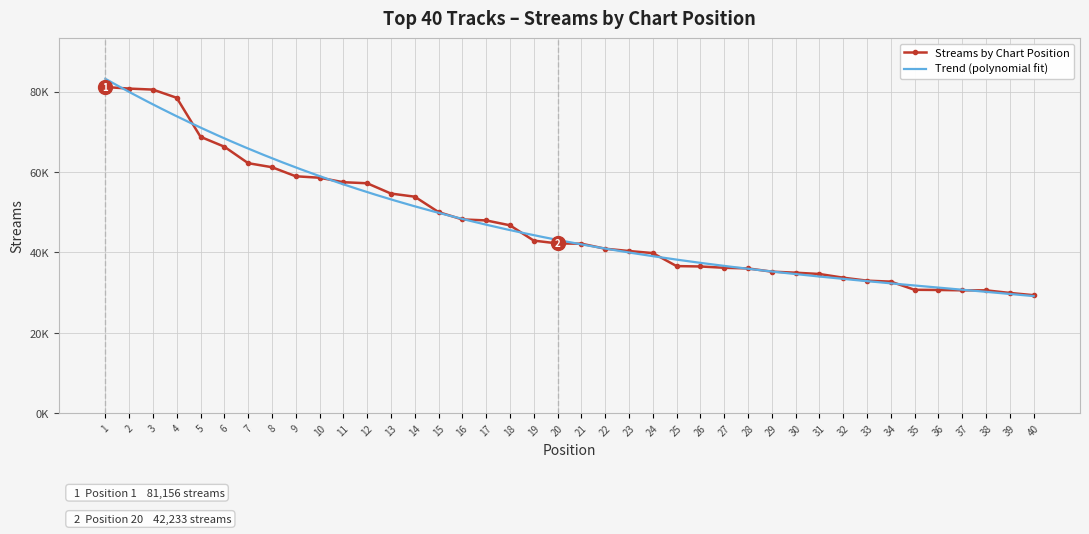

Reading right to left, extract all data points from this chart.

40=29361	39=29919	38=30568	37=30570	36=30659	35=30702	34=32734	33=32975	32=33716	31=34635	30=34956	29=35218	28=36018	27=36180	26=36506	25=36598	24=39839	23=40350	22=40925	21=42173	20=42233	19=42941	18=46748	17=47964	16=48208	15=50035	14=53868	13=54646	12=57210	11=57469	10=58585	9=58947	8=61204	7=62208	6=66308	5=68766	4=78471	3=80514	2=80765	1=81156